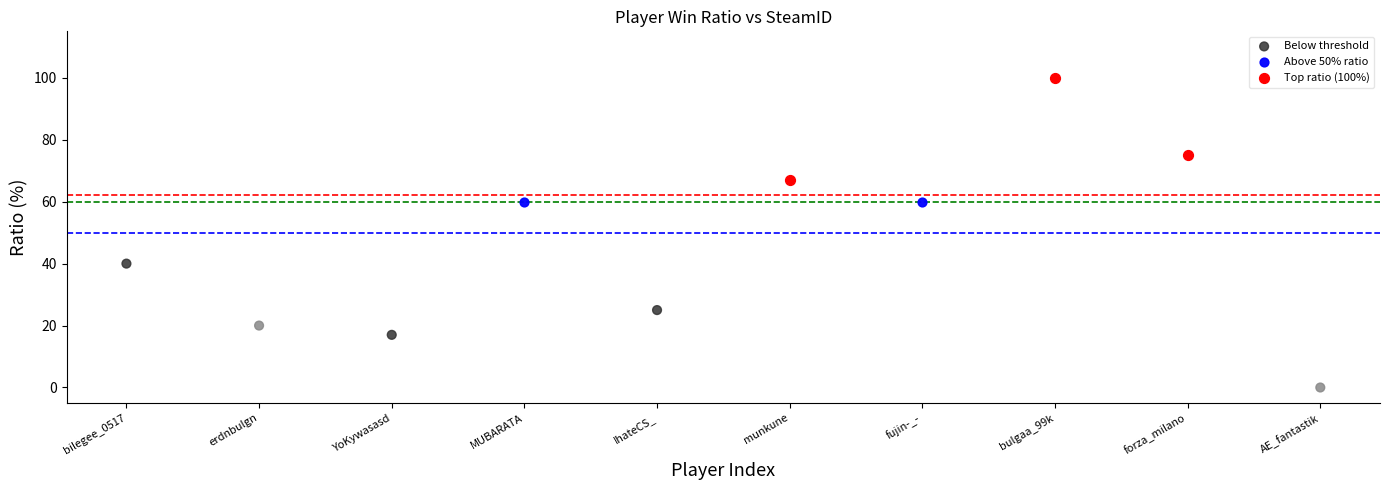

Which series reaches the maximum Y coordinate?

Top ratio (100%)